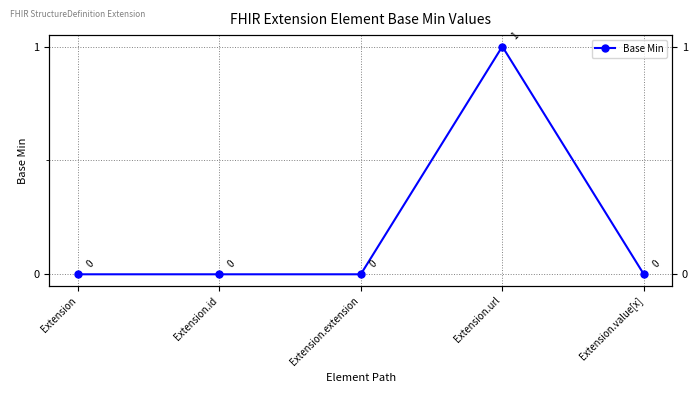

Rank the categories by value from lowest to highest.

Extension, Extension.id, Extension.extension, Extension.value[x], Extension.url